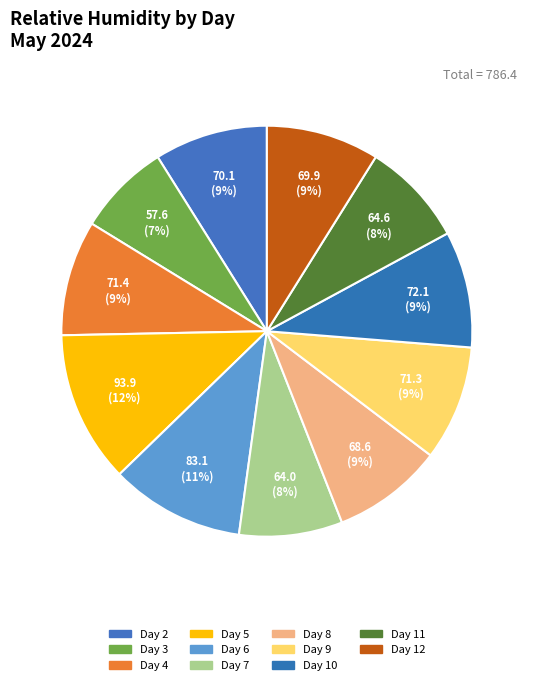

Which slice is the smallest?

Day 3